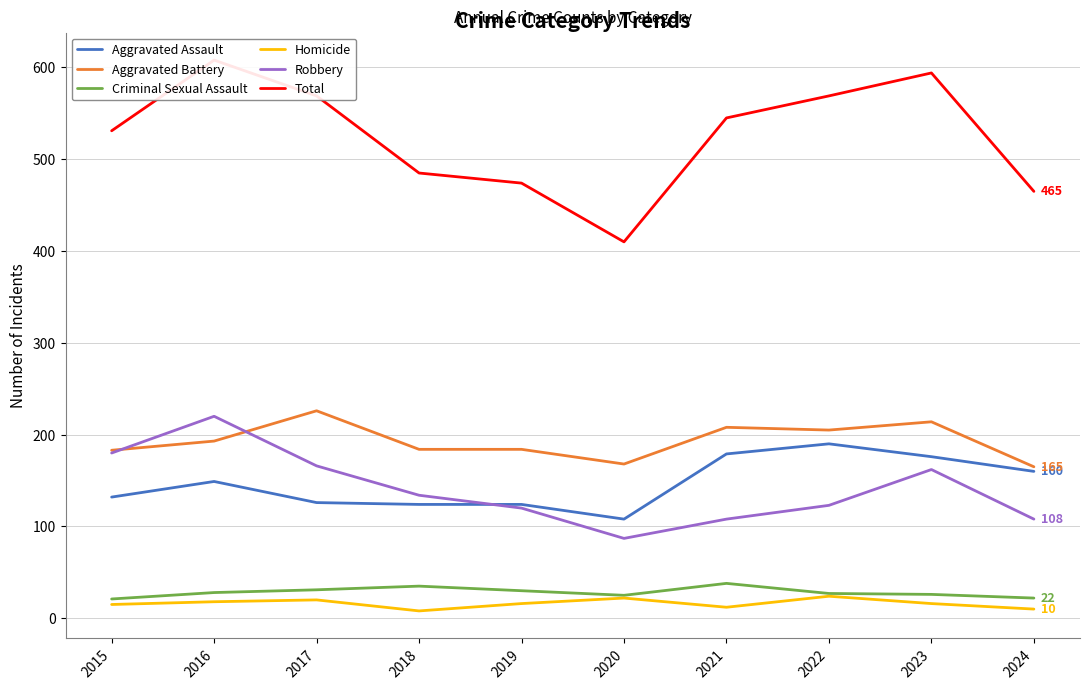

At which label does Aggravated Assault reach its minimum?

2020